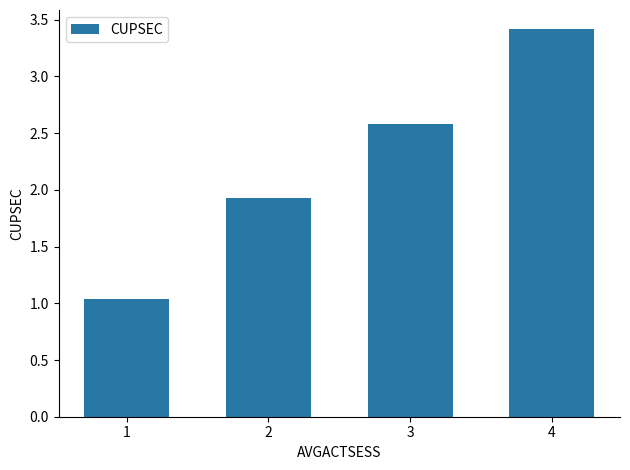

What is the change in value from 1 to 4?

+2.4